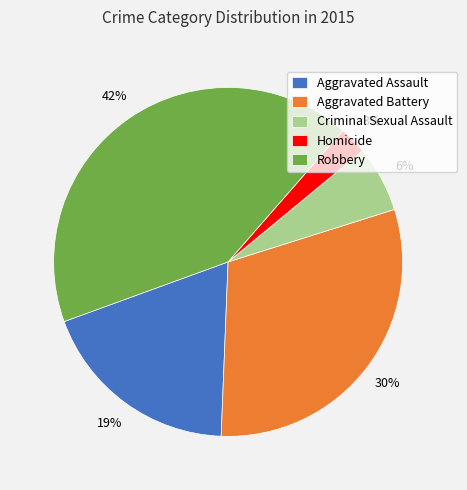

Do Aggravated Battery and Robbery together represent more than half of the pie?

Yes